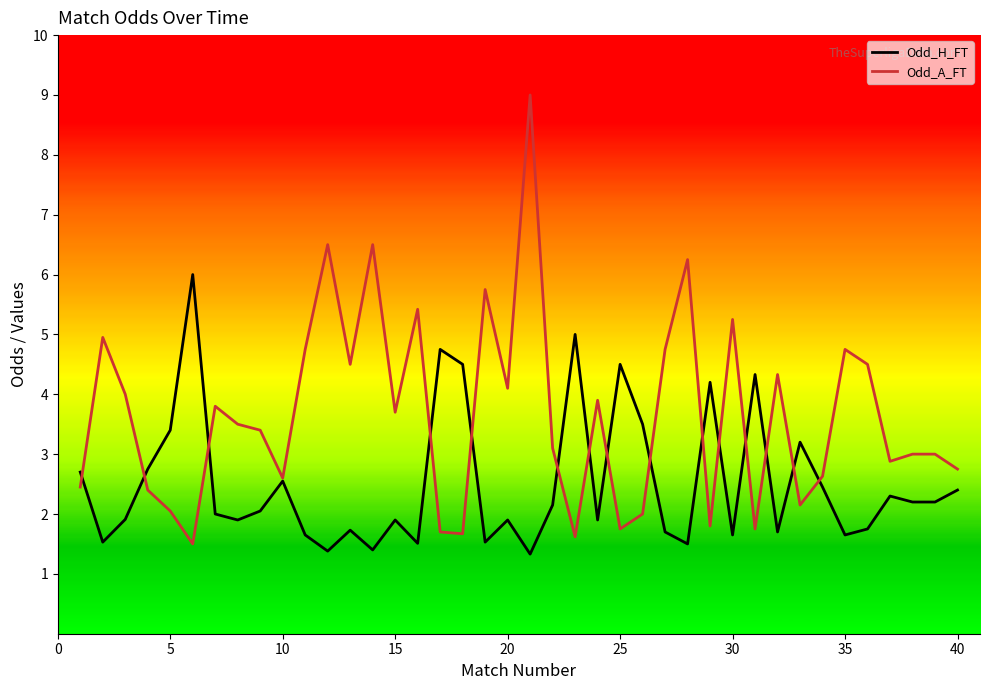

What is the lowest value of the Odd_H_FT series?

1.3